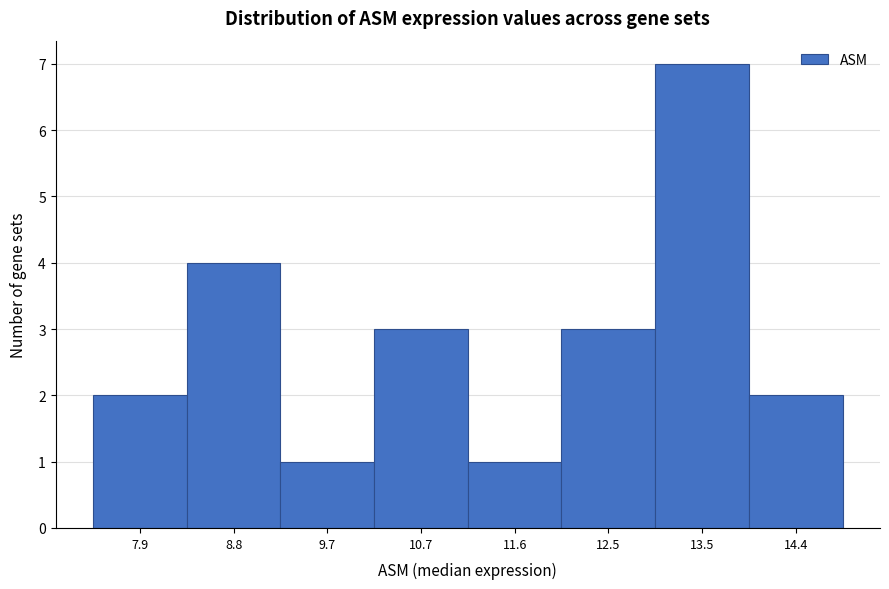

Reading right to left, extract all data points from this chart.

2	7	3	1	3	1	4	2